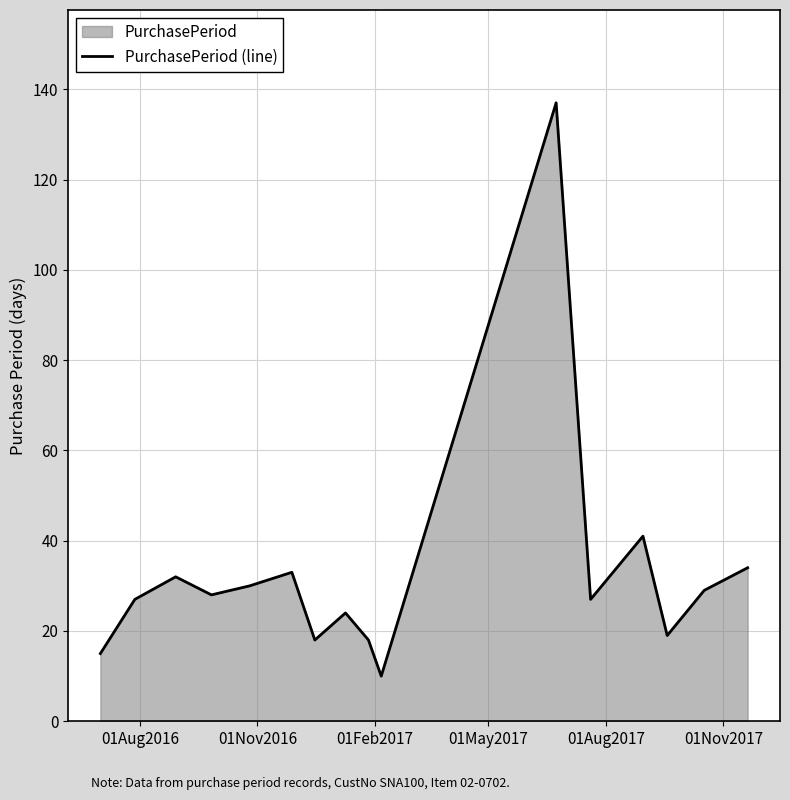

True or false: there are more than 2 points higher than both neighbors.

True